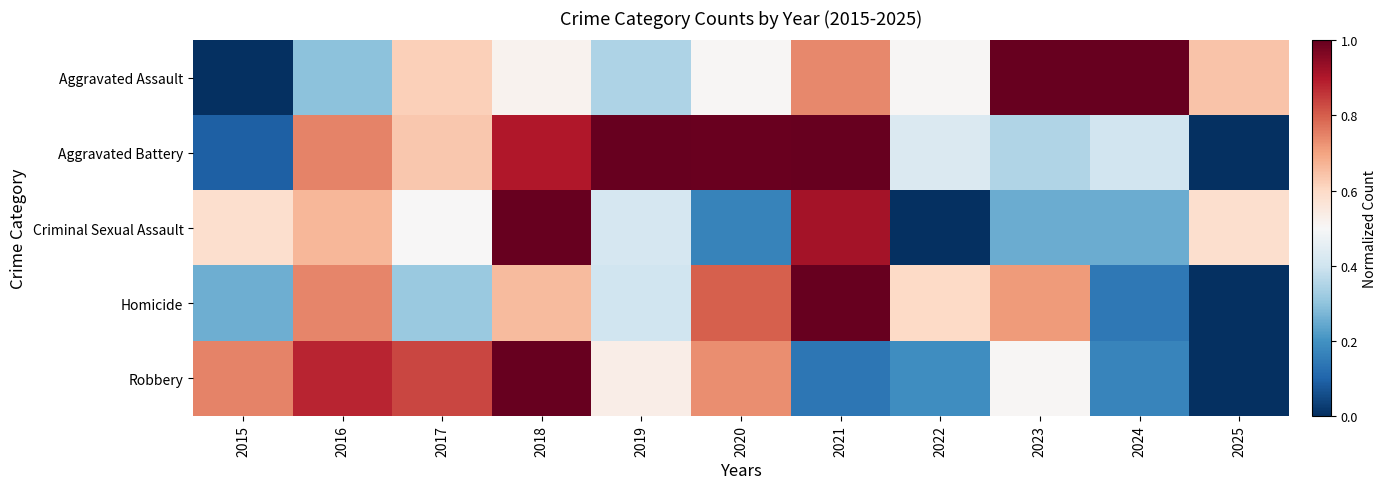

At 2025, list the series in order from smallest to largest.

Aggravated Battery, Homicide, Robbery, Criminal Sexual Assault, Aggravated Assault